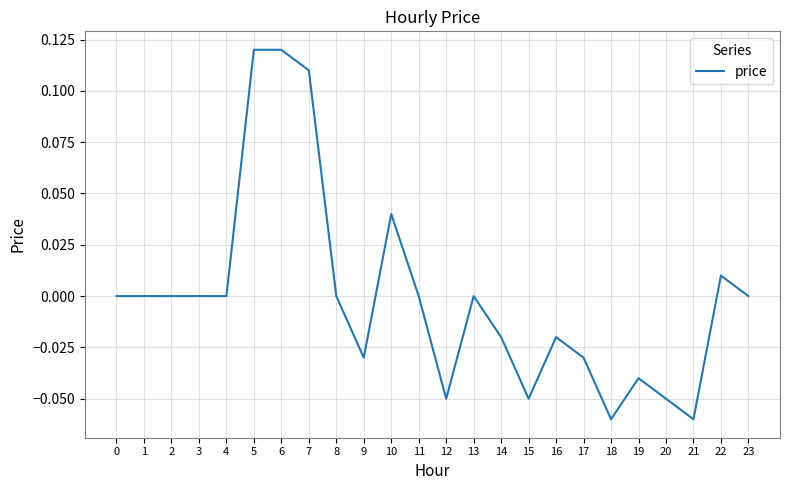

Which has a higher value, 12 or 10?

10